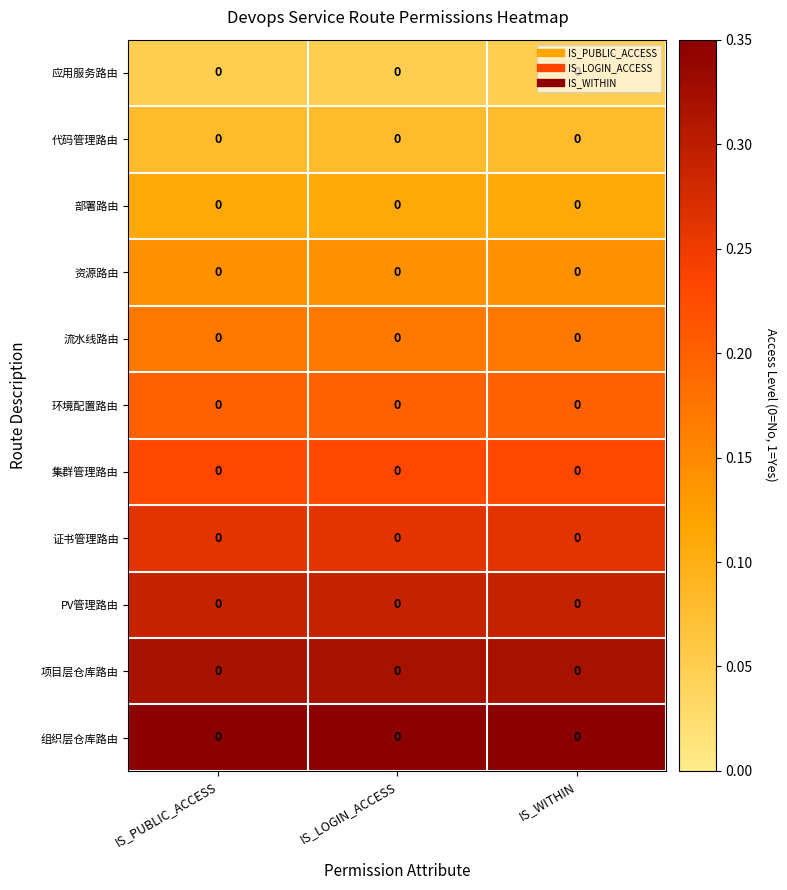

List the series in order of their peak value, highest first.

组织层仓库路由, 项目层仓库路由, PV管理路由, 证书管理路由, 集群管理路由, 环境配置路由, 流水线路由, 资源路由, 部署路由, 代码管理路由, 应用服务路由